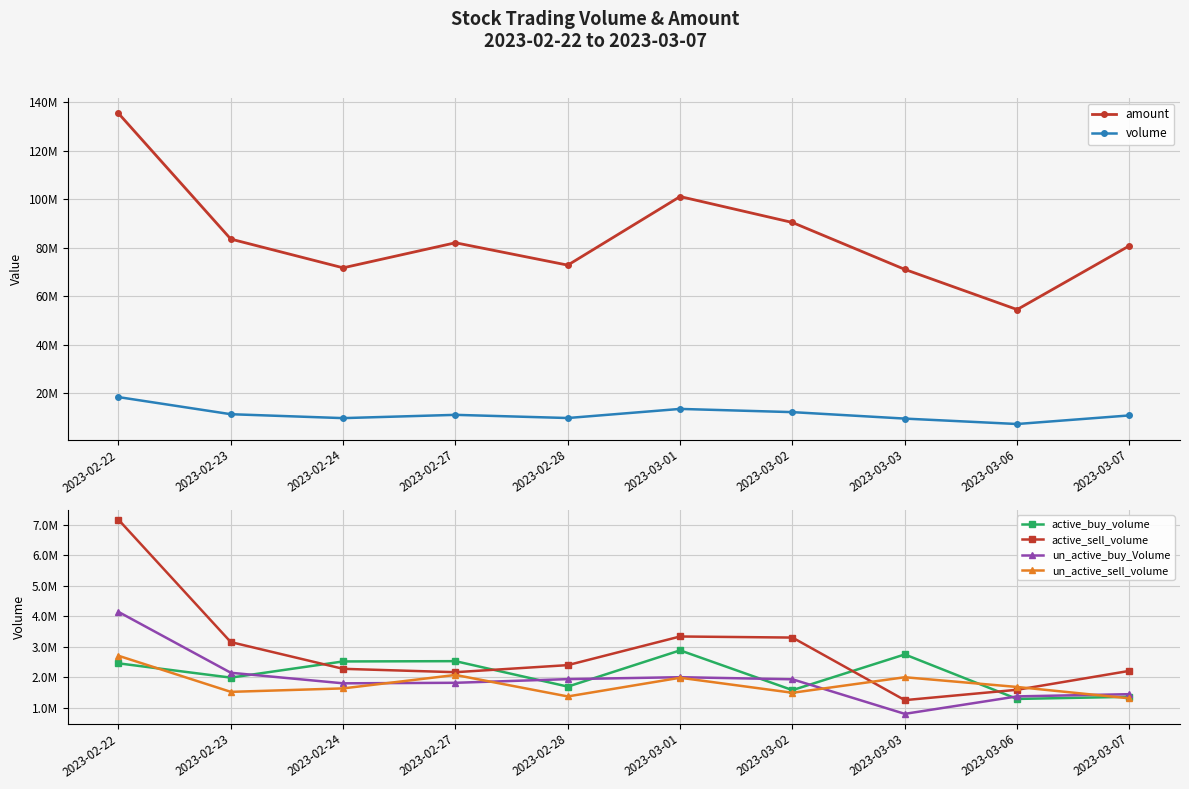

At which category is the sum across all series the highest?

2023-02-22